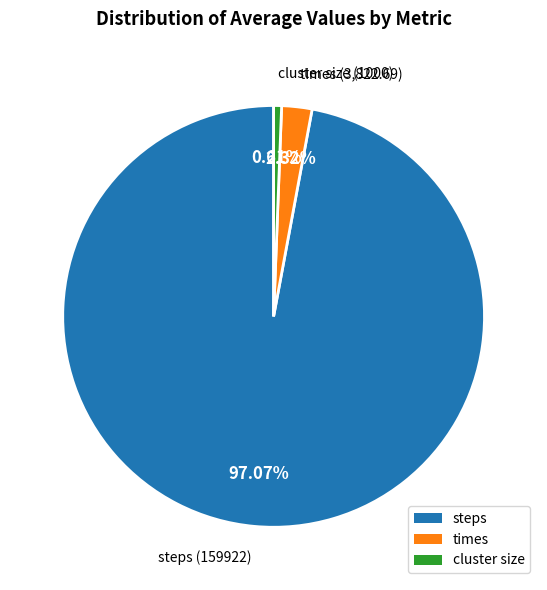

Is there a majority slice in this chart?

Yes